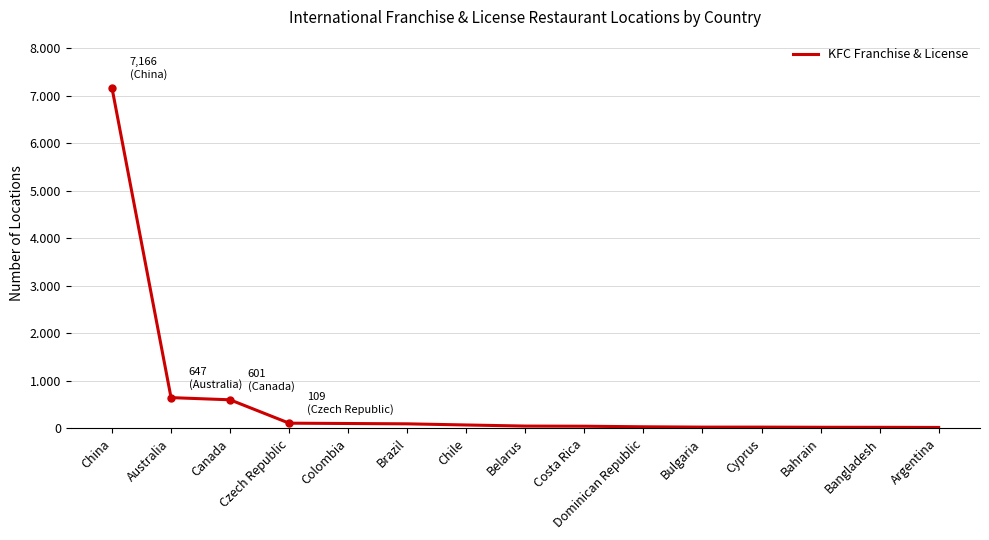

Between Chile and Dominican Republic, which is larger?

Chile